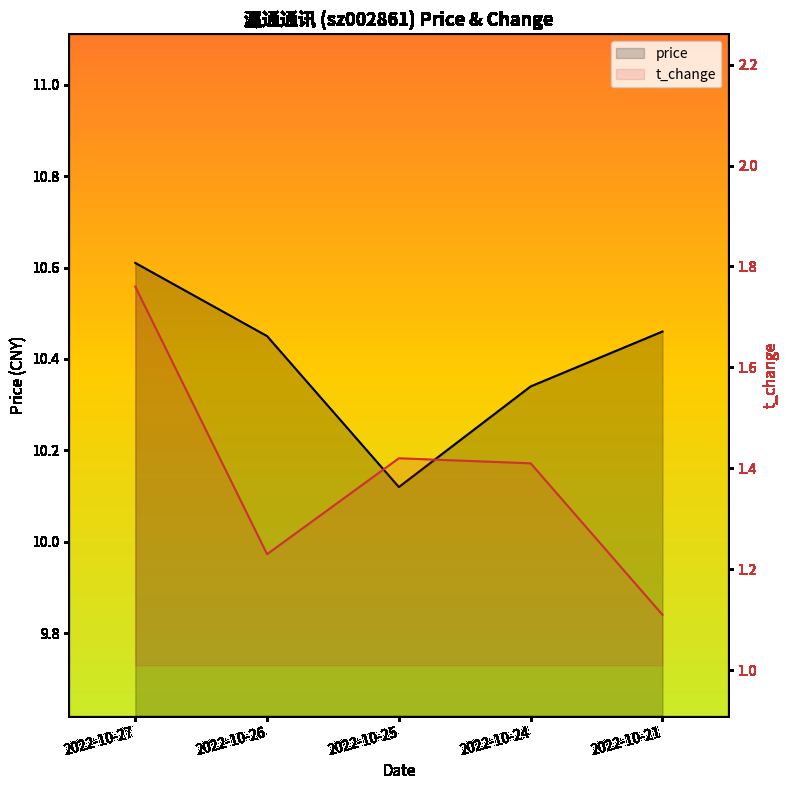

Reading left to right, list all the values displayed in this chart.

price: 2022-10-27=10.6	2022-10-26=10.4	2022-10-25=10.1	2022-10-24=10.3	2022-10-21=10.5
t_change: 2022-10-27=1.8	2022-10-26=1.2	2022-10-25=1.4	2022-10-24=1.4	2022-10-21=1.1